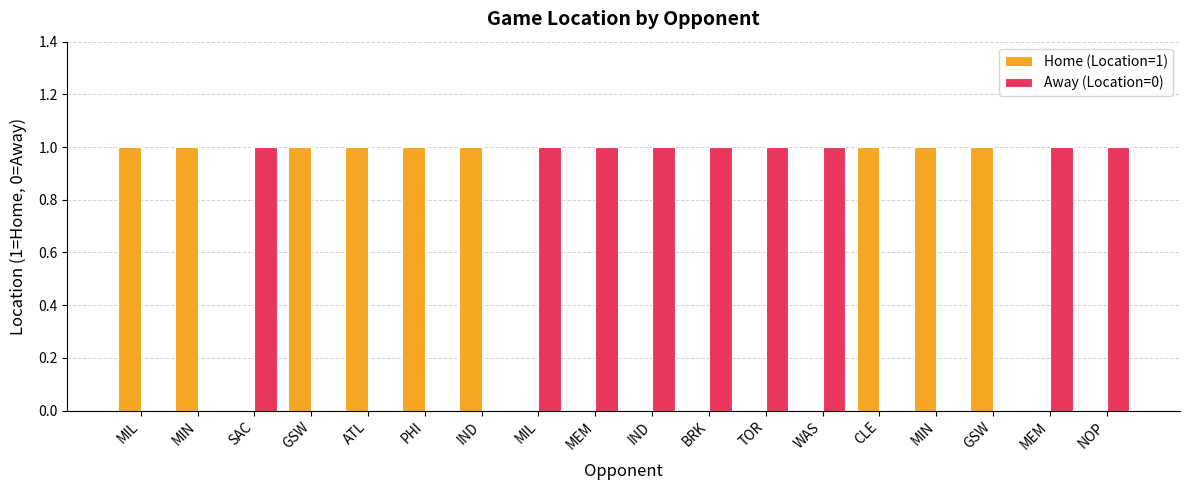

What are all the series names shown in the legend?

Home (Location=1), Away (Location=0)